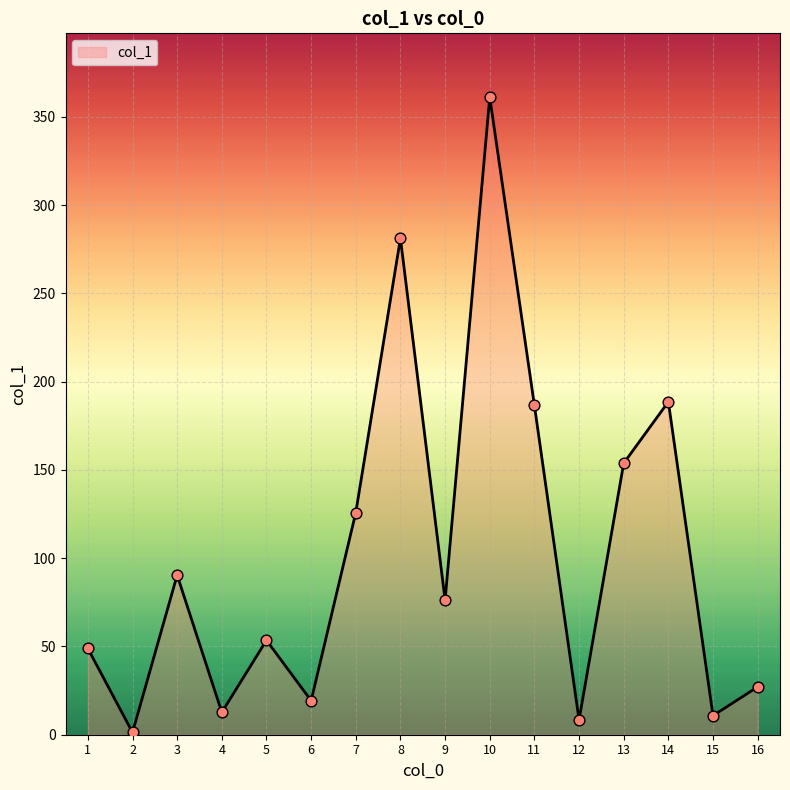

What is the ratio of the value at 8 to the value at 4?

22.1